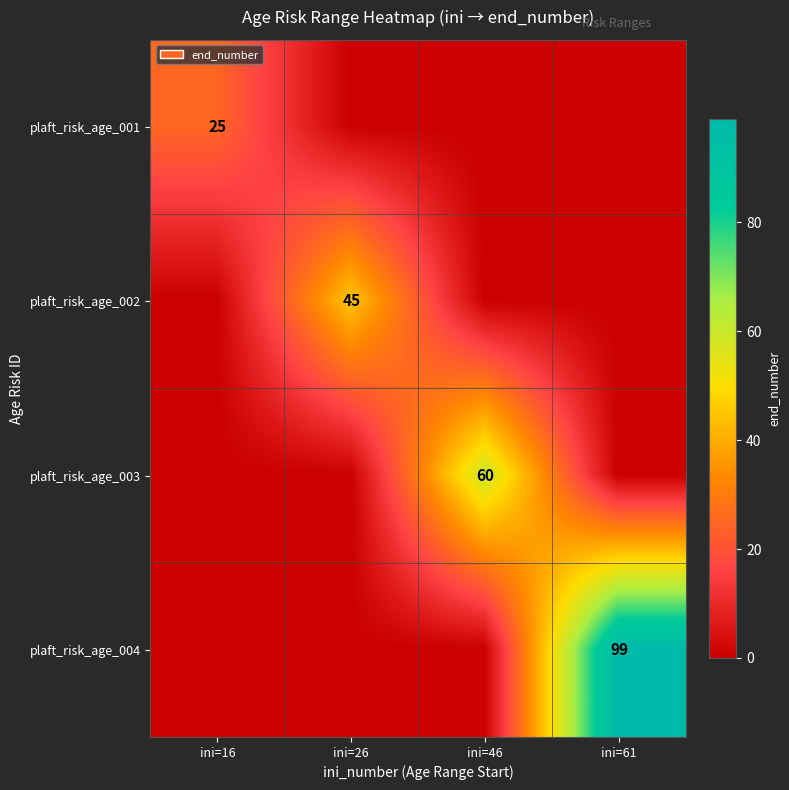

Is it true that plaft_risk_age_004 equals 99 at ini=61?

True